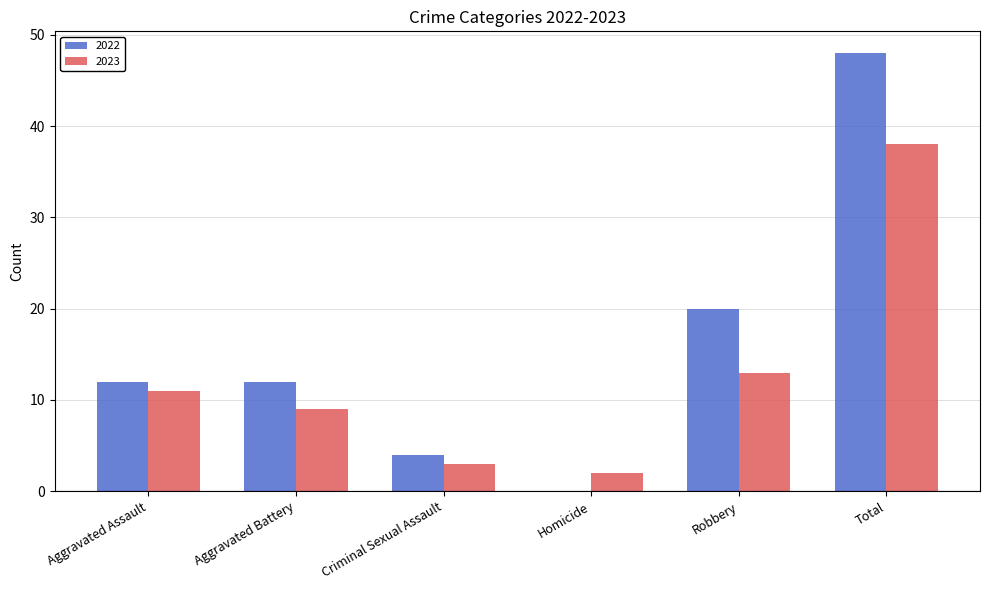

Count the number of categories in the chart.

6